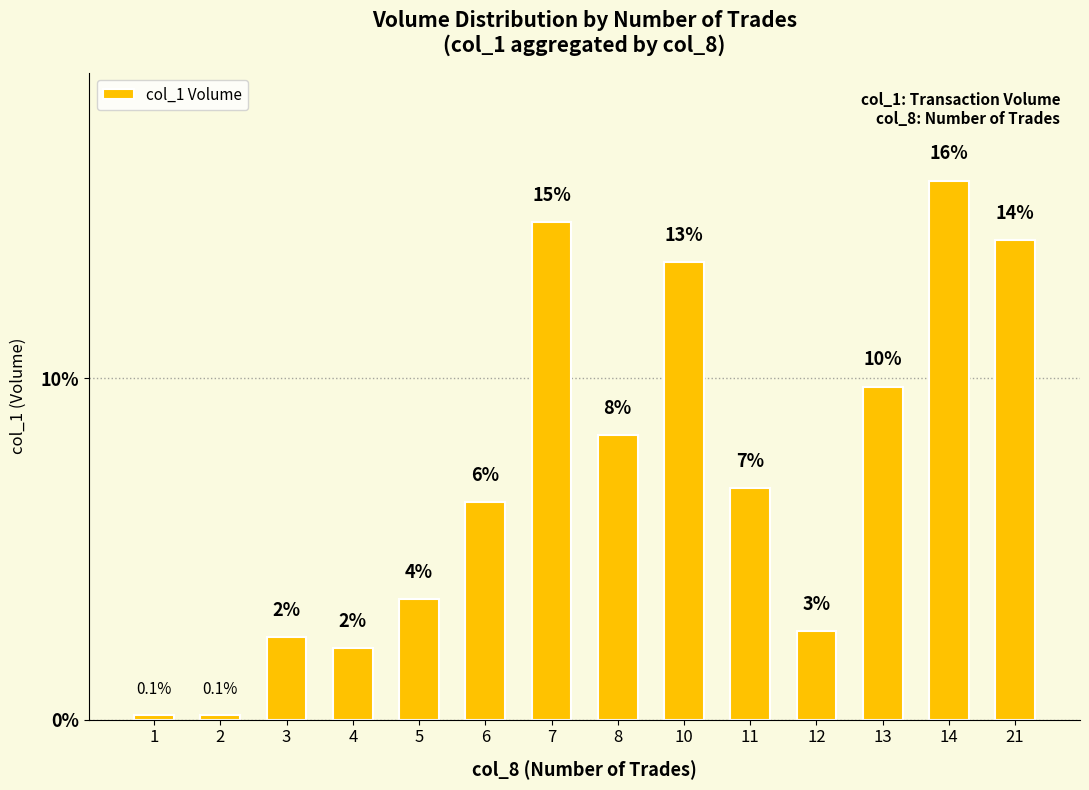

What is the change in value from 4 to 21?

+12.0